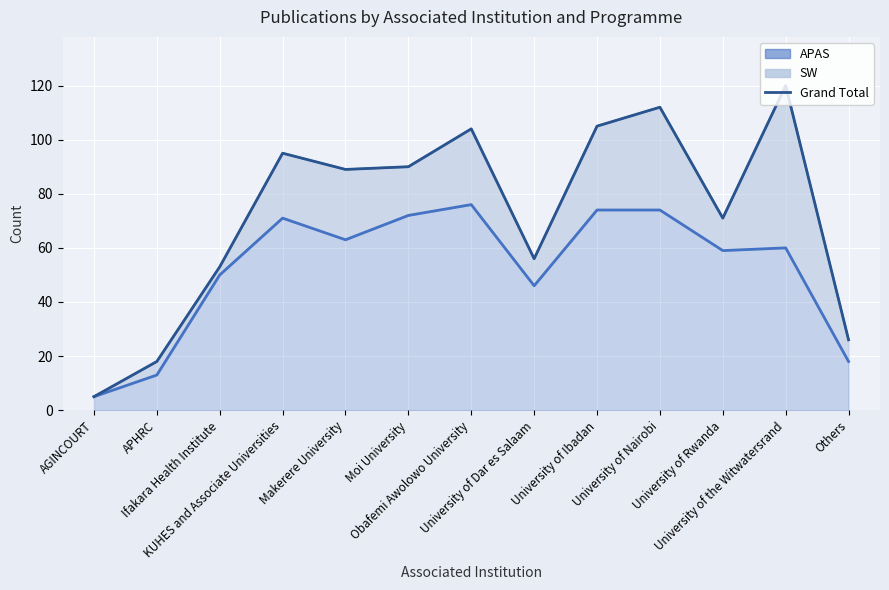

The value at AGINCOURT is 1. True or false?

False